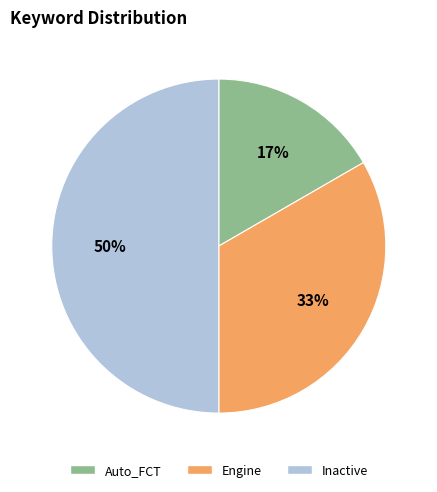

Rank the categories by value from lowest to highest.

Auto_FCT, Engine, Inactive